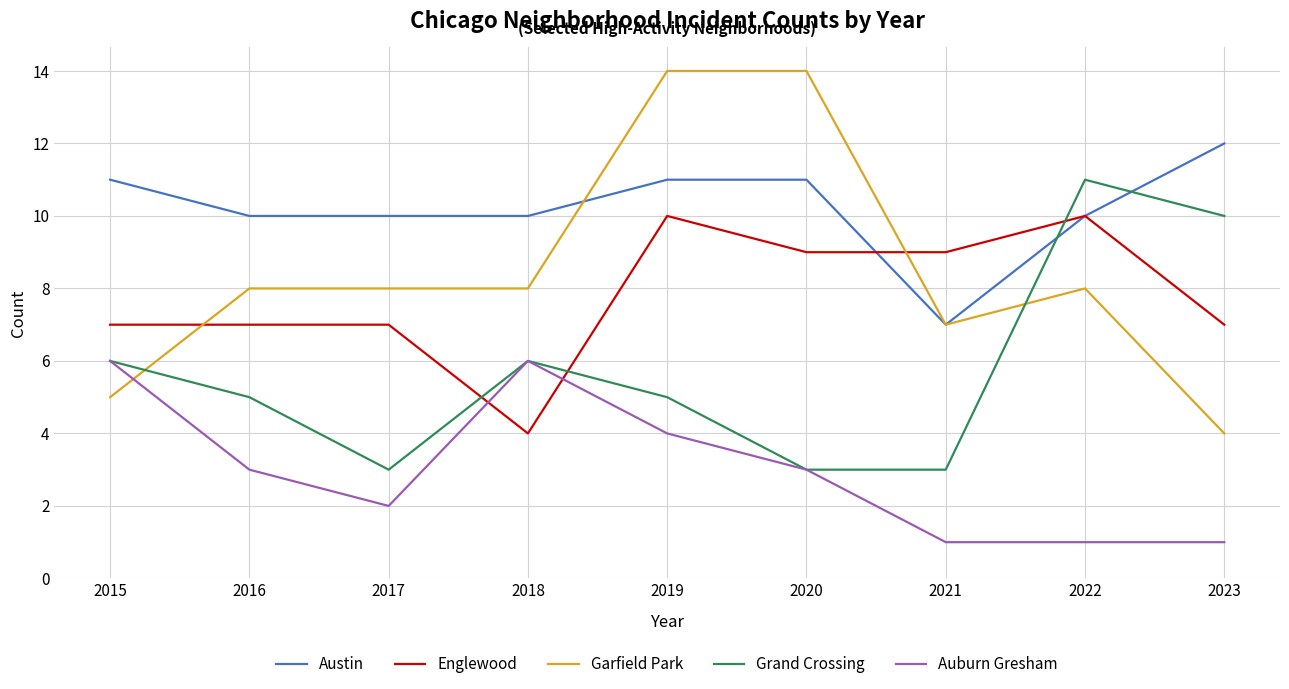

True or false: Englewood has more than 1 points higher than both neighbors.

True